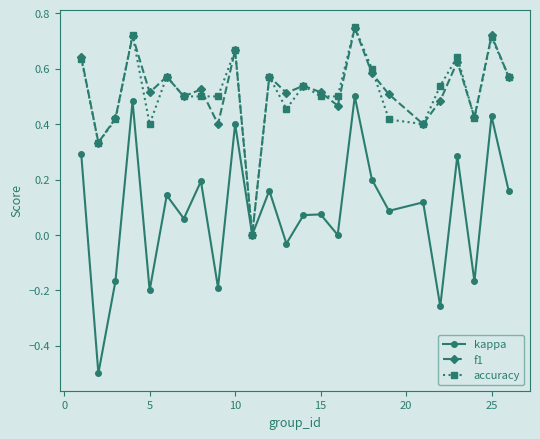

What is the smallest value displayed?

-0.5